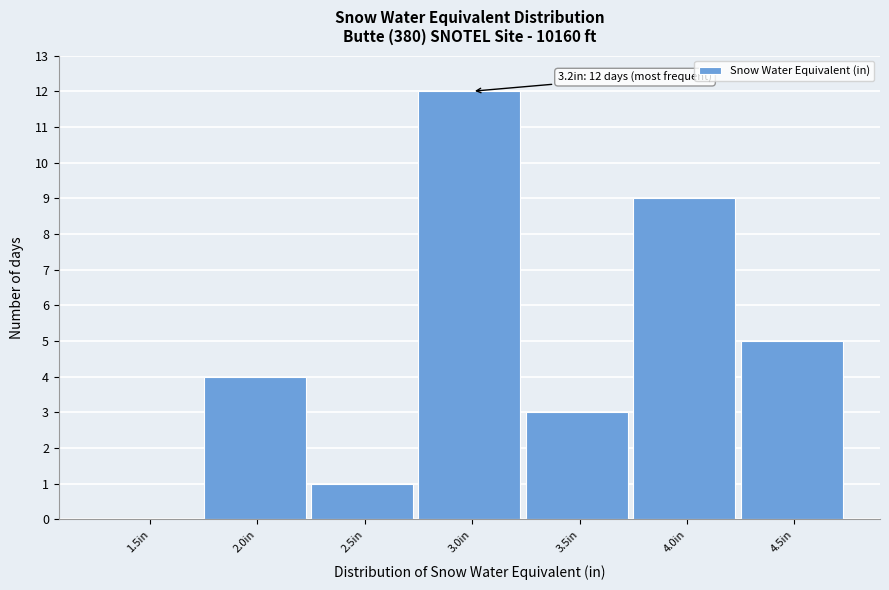

Reading left to right, transcribe all the data shown in this chart.

1.5in=0	2.0in=4	2.5in=1	3.0in=12	3.5in=3	4.0in=9	4.5in=5